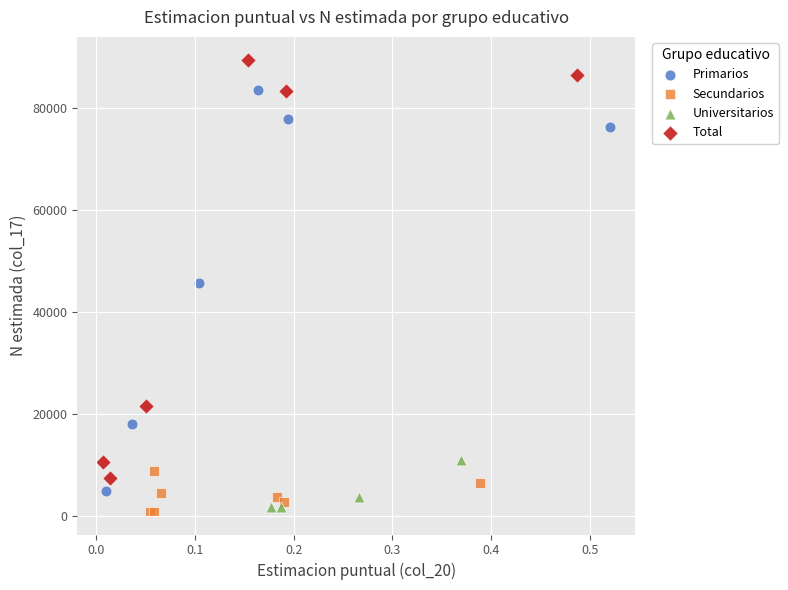

Which series has the largest Y range (max minus min)?

Total